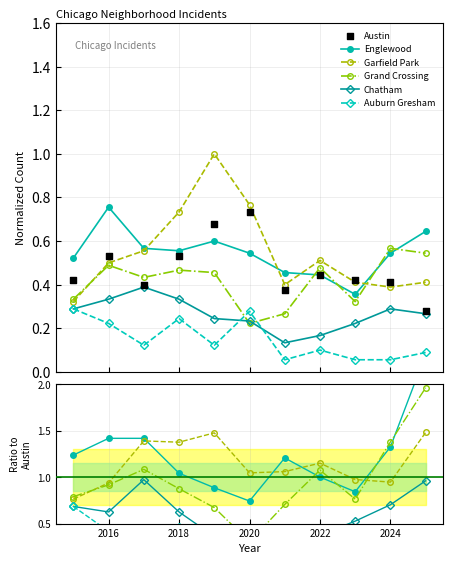

Which series reaches the minimum Y coordinate?

Auburn Gresham